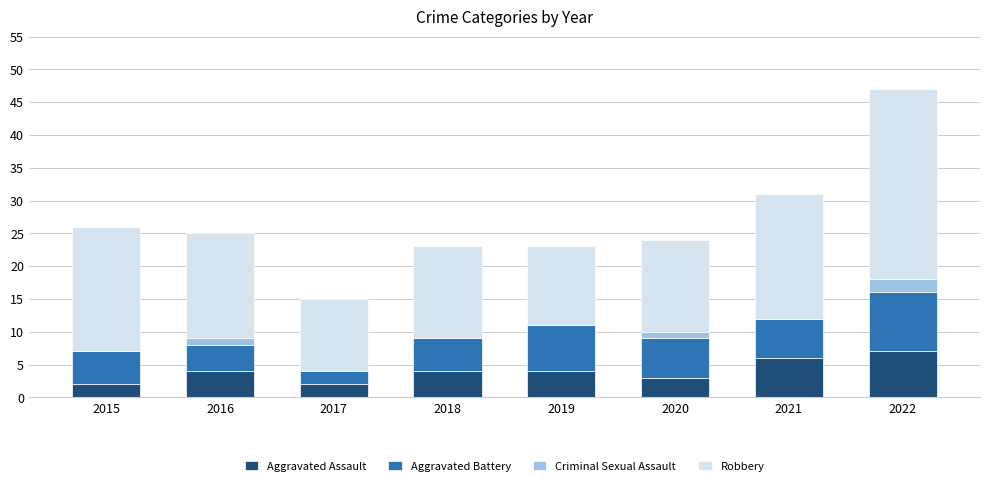

What are all the series names shown in the legend?

Aggravated Assault, Aggravated Battery, Criminal Sexual Assault, Robbery